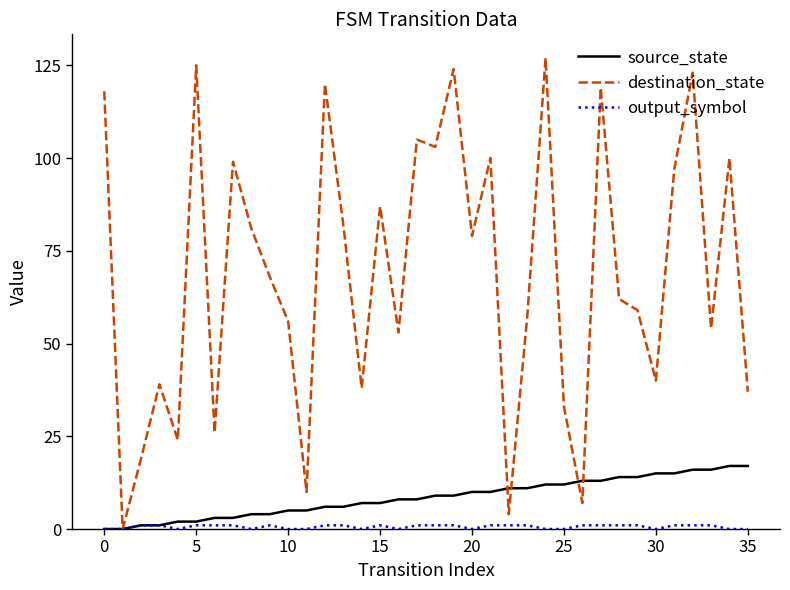

What is the average value of the destination_state series?

69